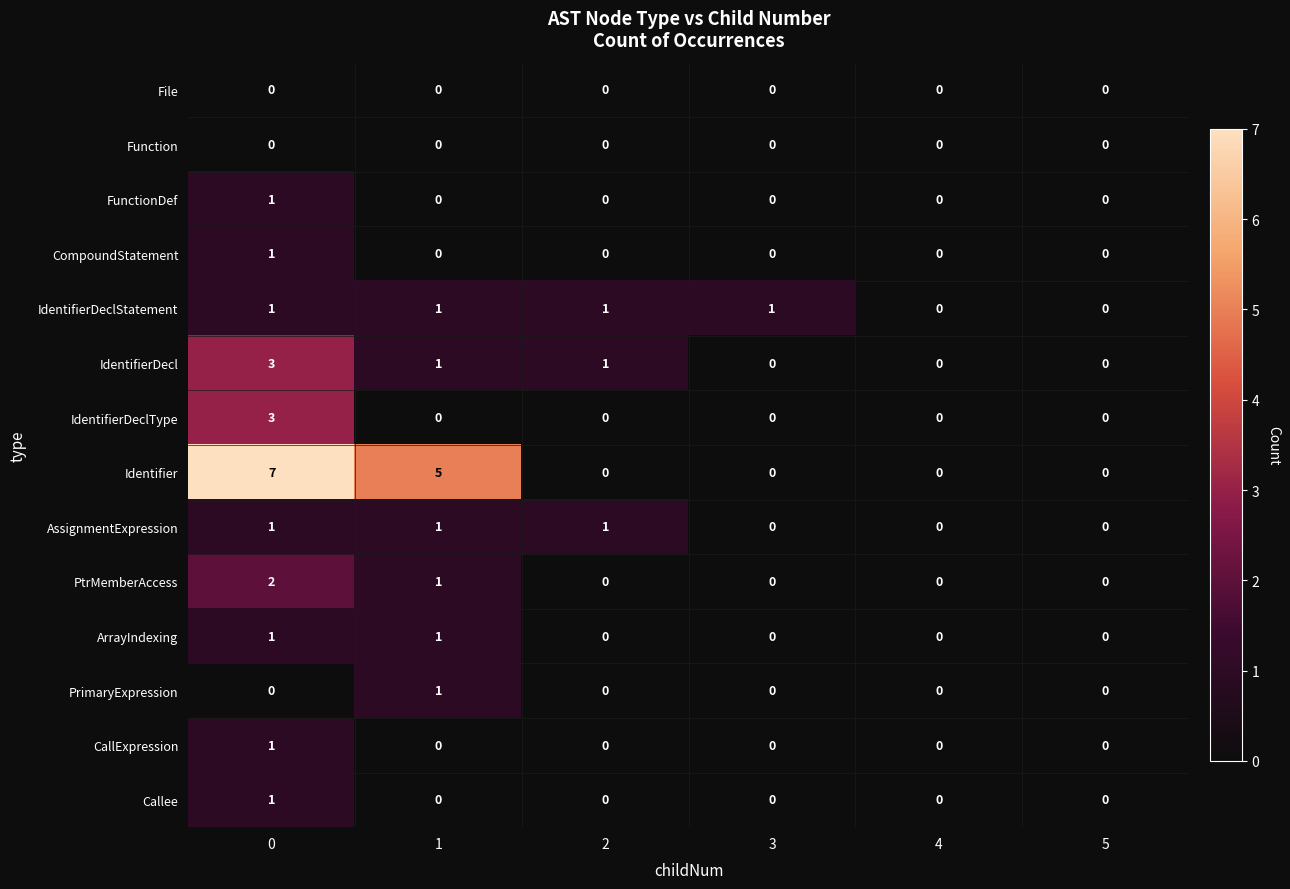

What is the sum of all PtrMemberAccess values?

3